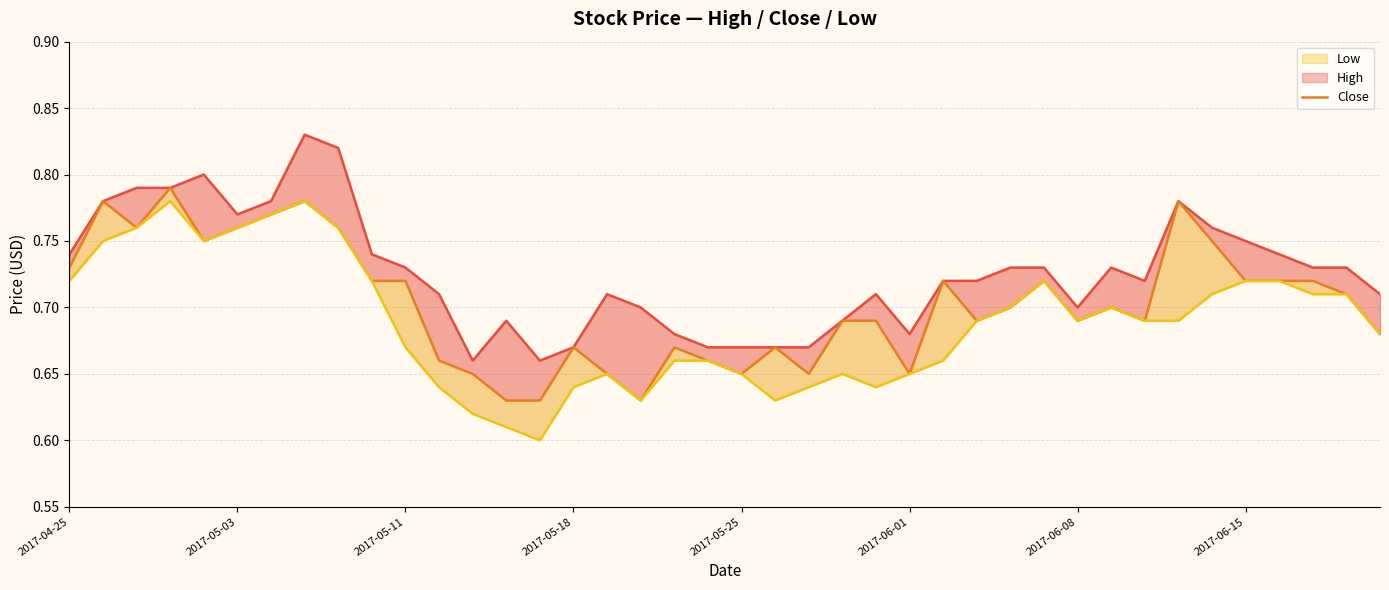

Does the chart display data point markers on the line(s)?

No